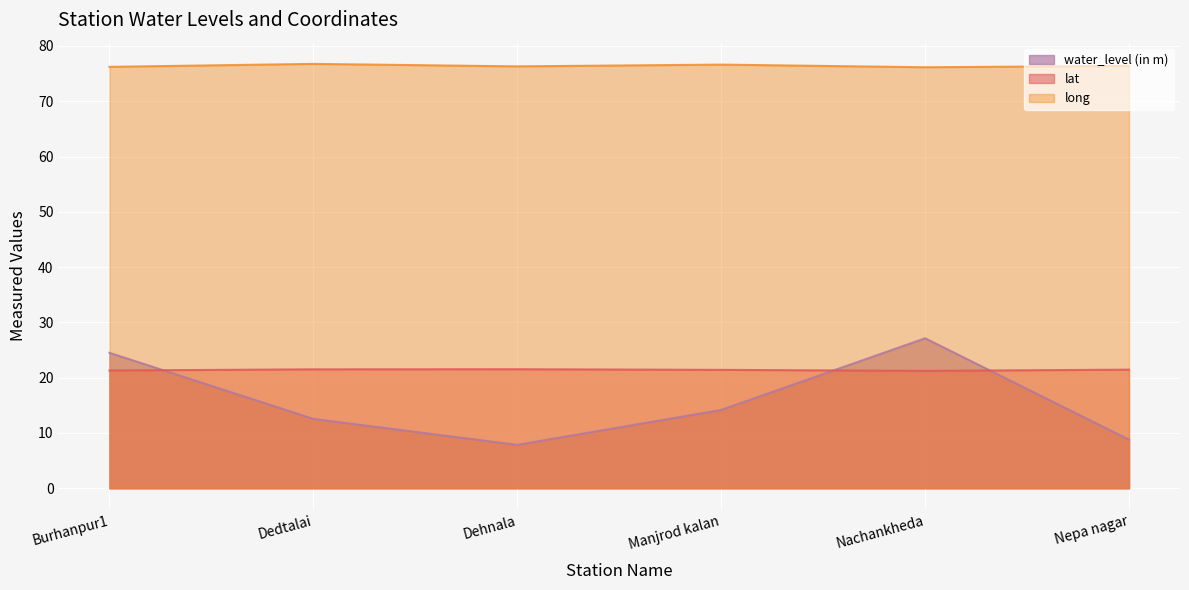

Between Burhanpur1 and Dehnala, which is larger?

Burhanpur1